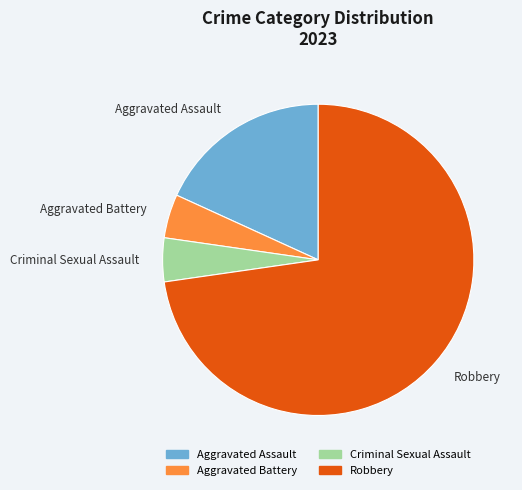

Which category has the biggest portion of the pie?

Robbery